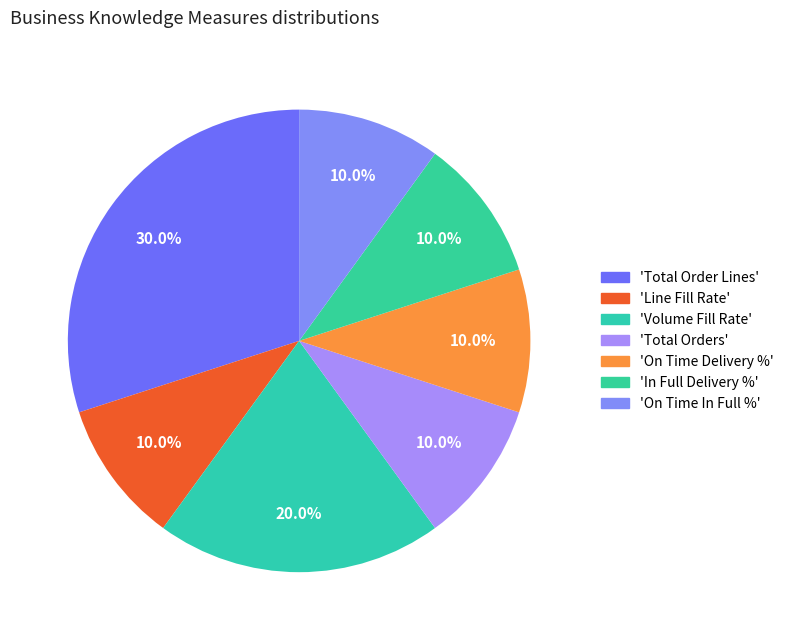

How many slices are in this pie chart?

7